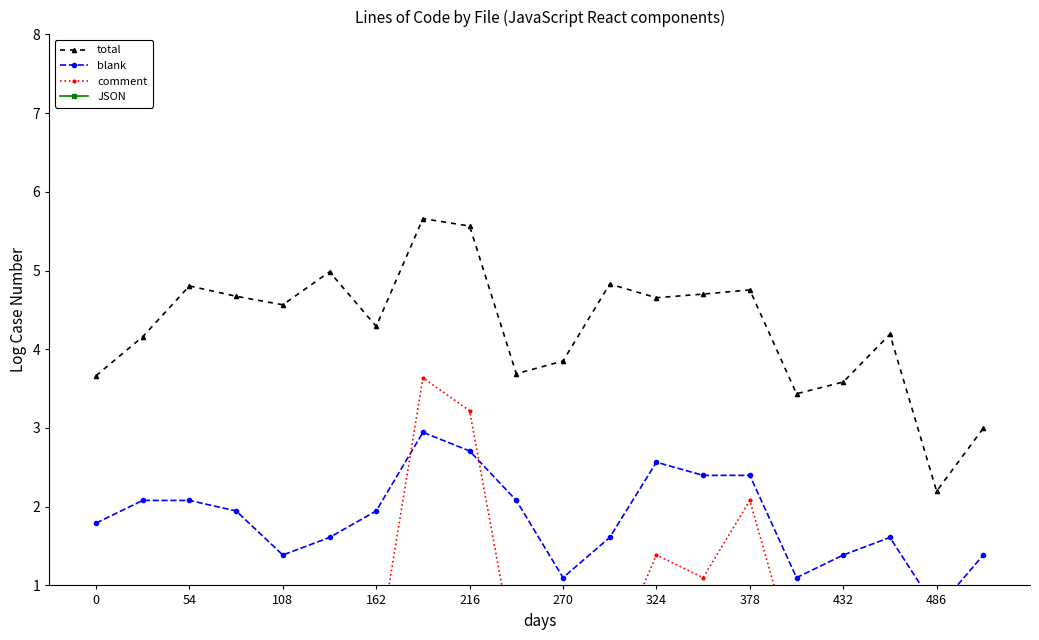

The total series shows 6.4 at 270. True or false?

False